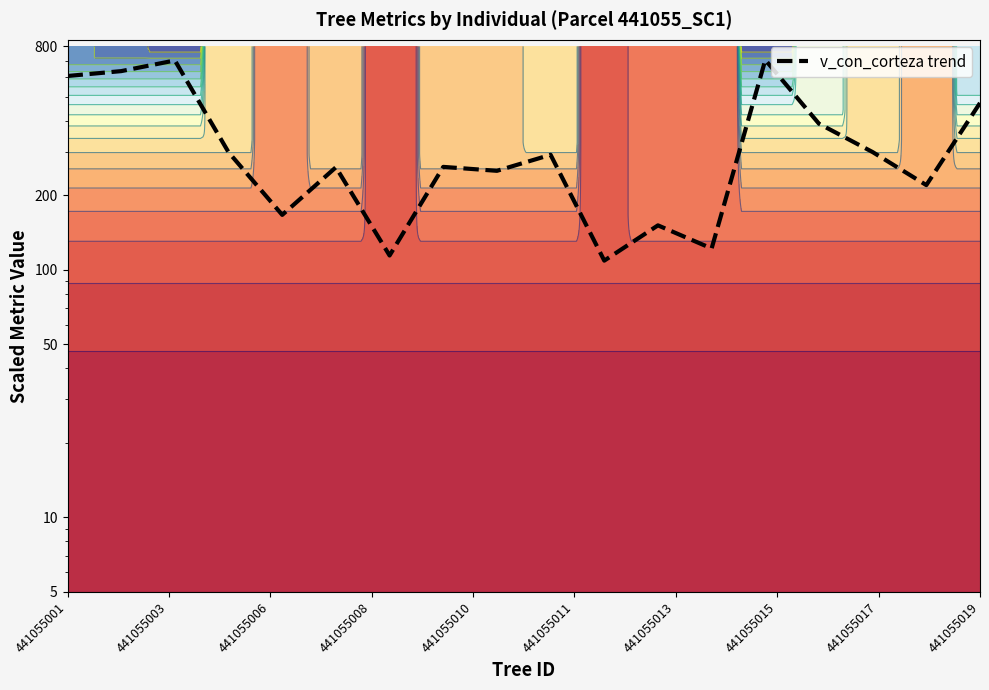

Is it true that the value at 441055006 is 919.3?

False